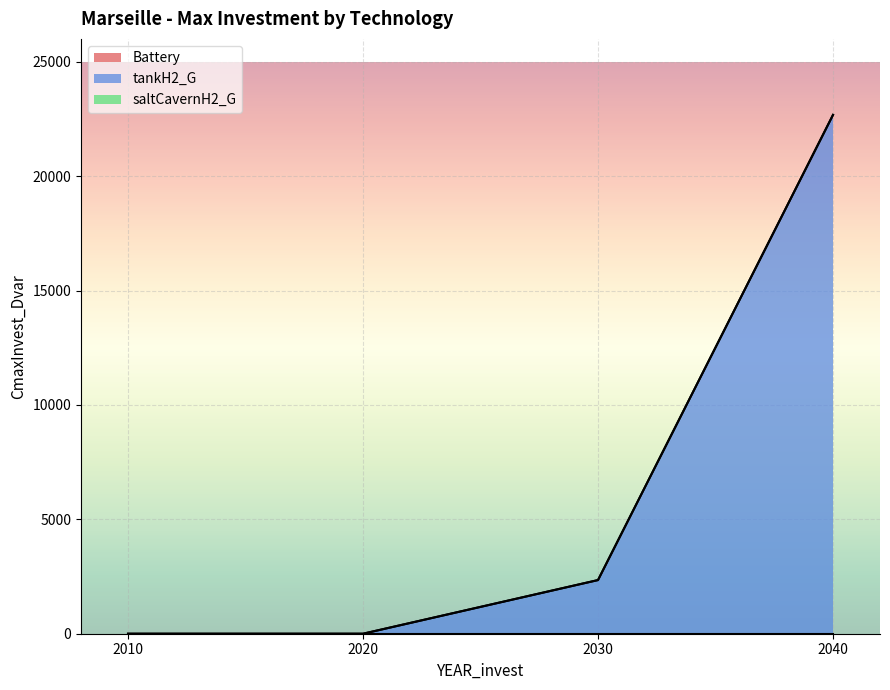

Reading right to left, list all the values displayed in this chart.

Battery: 2040=0.0	2030=0.0	2020=0.0	2010=0.0
tankH2_G: 2040=22677.9	2030=2345.4	2020=0.0	2010=0.0
saltCavernH2_G: 2040=0.0	2030=0.0	2020=0.0	2010=0.0